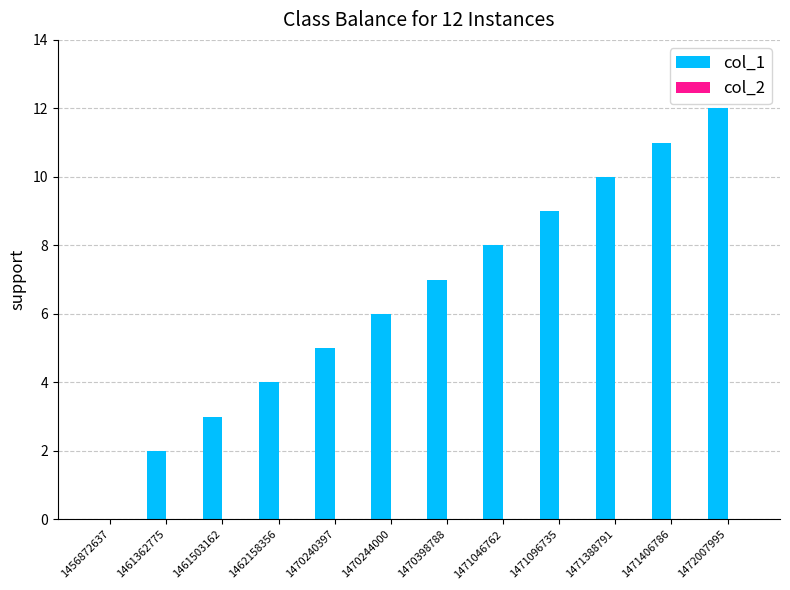

What is the maximum value shown in the chart?

12